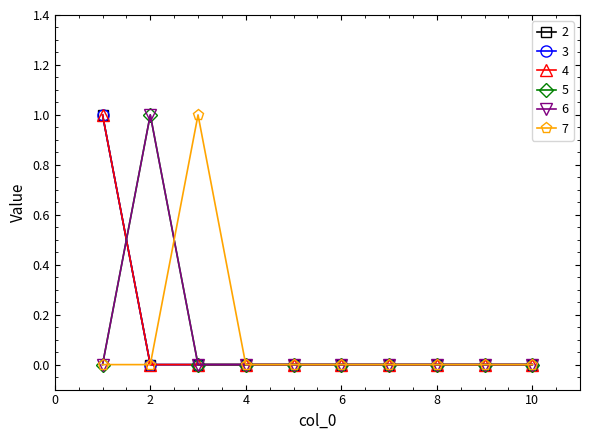

Reading left to right, what are all the values shown in this chart?

2: 1	0	0	0	0	0	0	0	0	0
3: 1	0	0	0	0	0	0	0	0	0
4: 1	0	0	0	0	0	0	0	0	0
5: 0	1	0	0	0	0	0	0	0	0
6: 0	1	0	0	0	0	0	0	0	0
7: 0	0	1	0	0	0	0	0	0	0